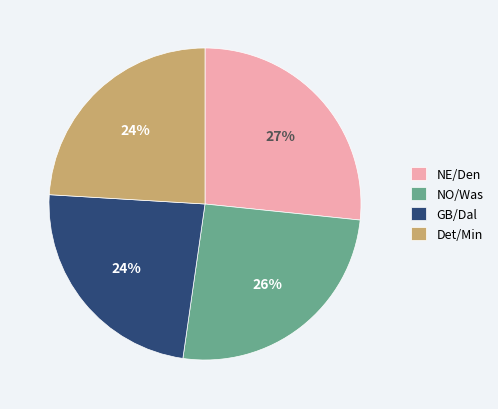

Which slice is the largest?

NE/Den